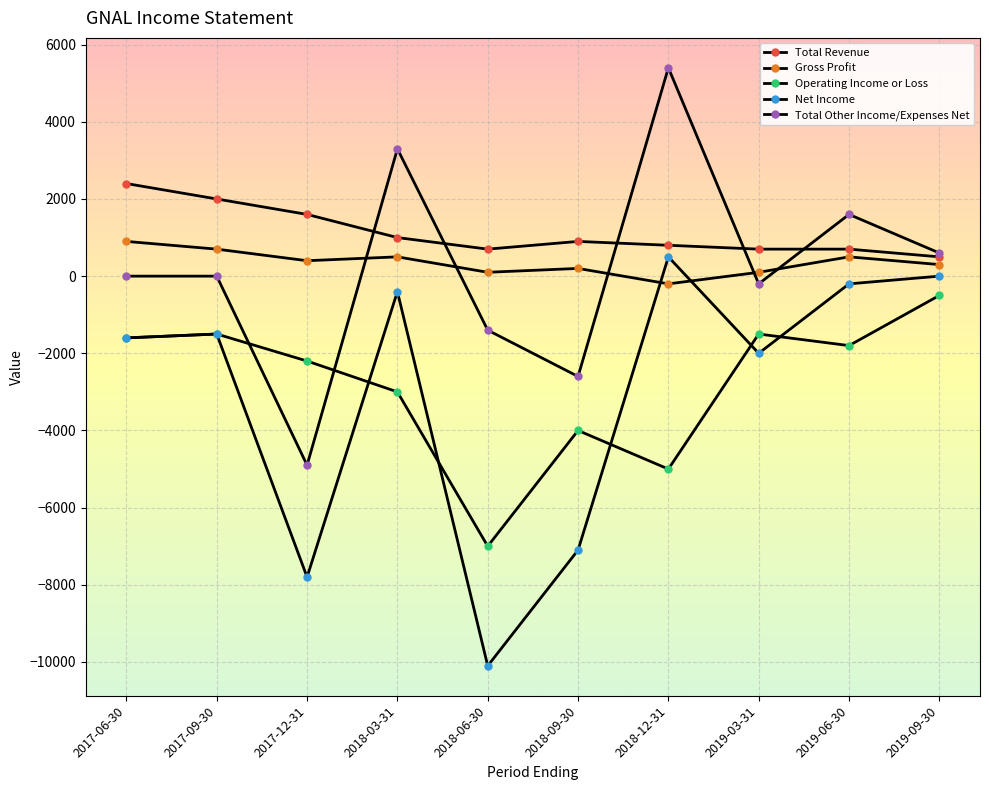

True or false: Total Other Income/Expenses Net has more than 1 points higher than both neighbors.

True